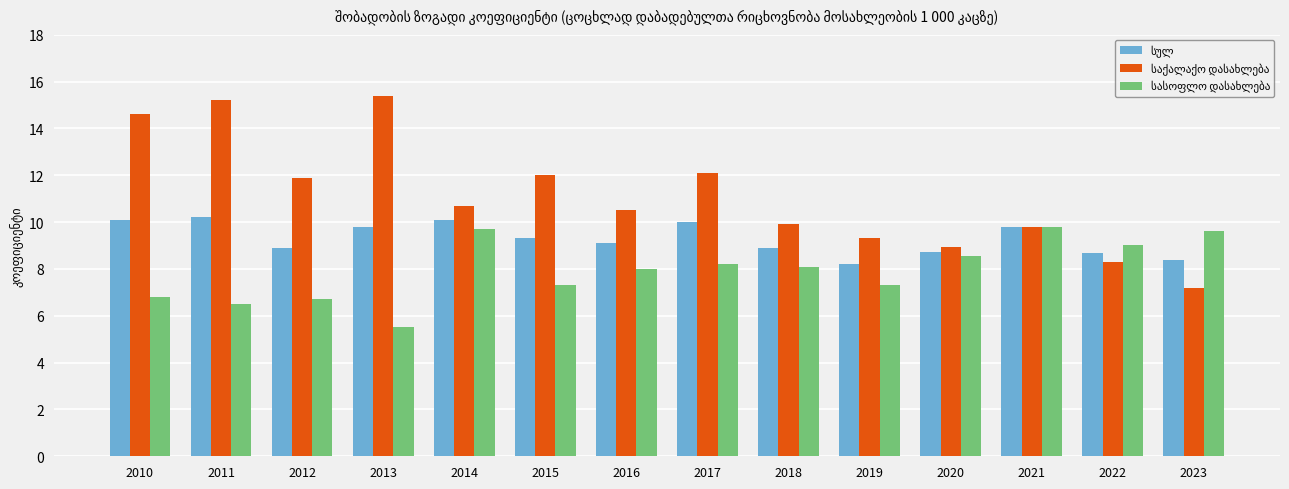

At how many categories does at least one series exceed 6?

14